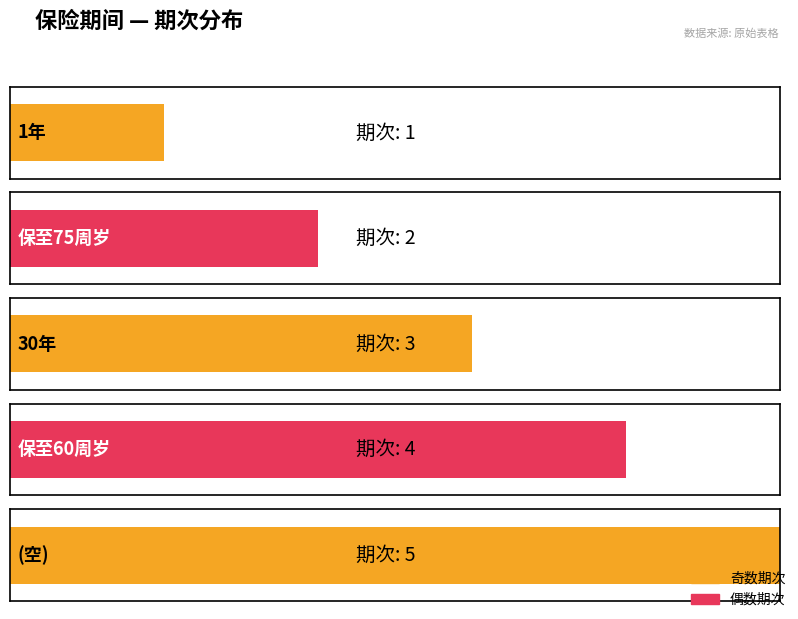

Does the chart contain stacked bars?

No